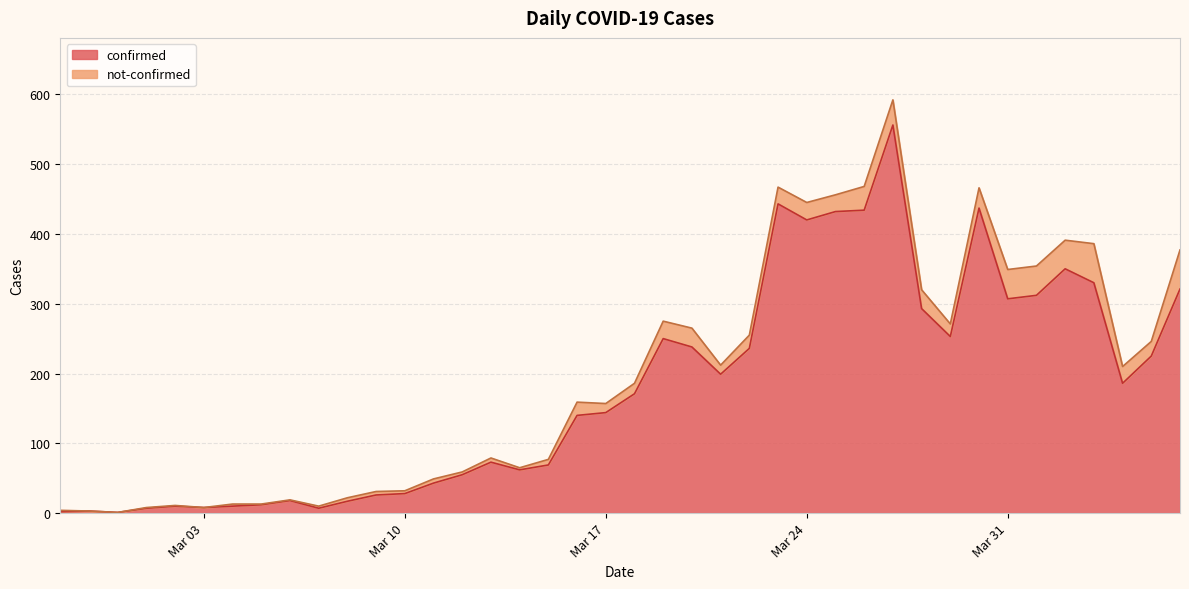

What is the average value?

178